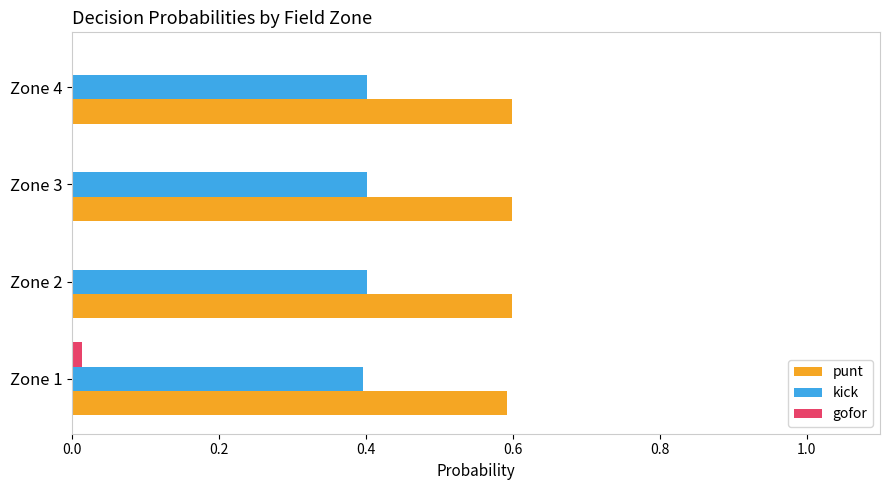

Is the value of punt at Zone 2 greater than the value of gofor at Zone 1?

Yes